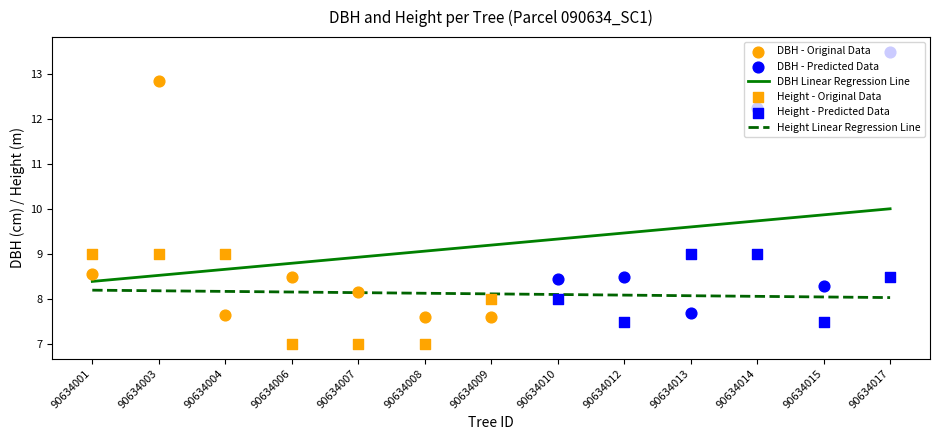

Which series reaches the maximum Y coordinate?

dbh